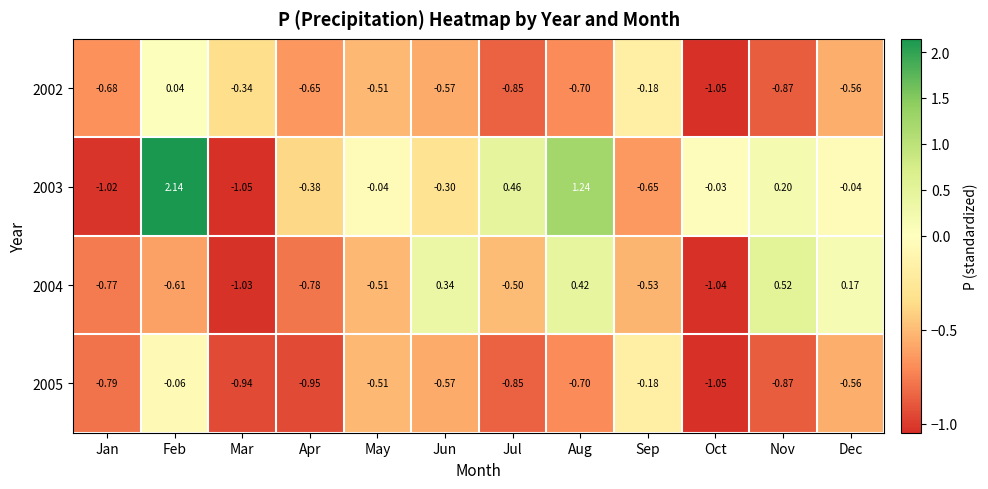

At which label is 2002 closest to 0?

Feb